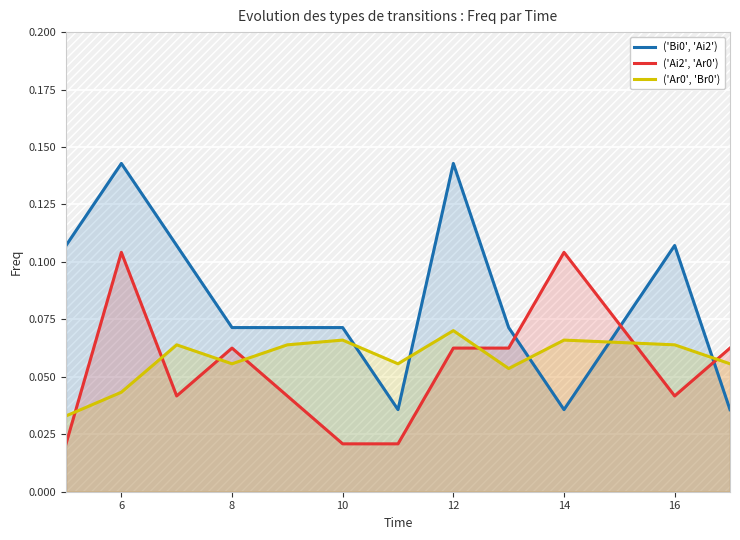

True or false: ('Bi0', 'Ai2') and ('Ar0', 'Br0') intersect in this chart.

True